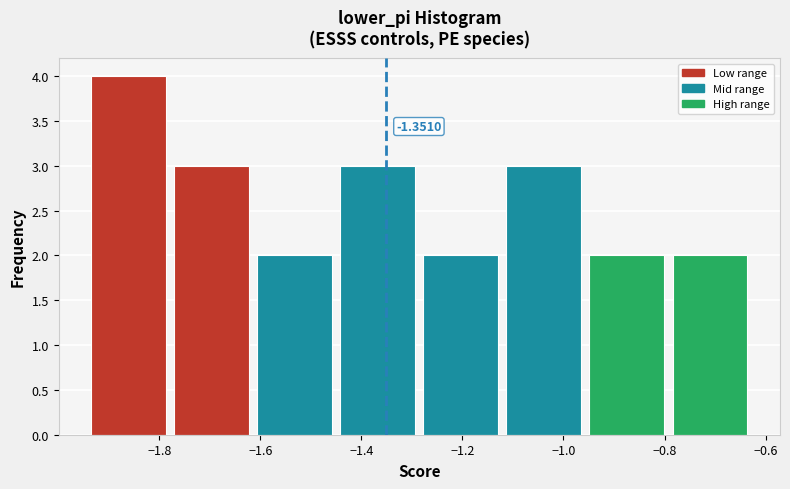

Over which range of the x-axis is the bar tallest?

-1.94 to -1.78